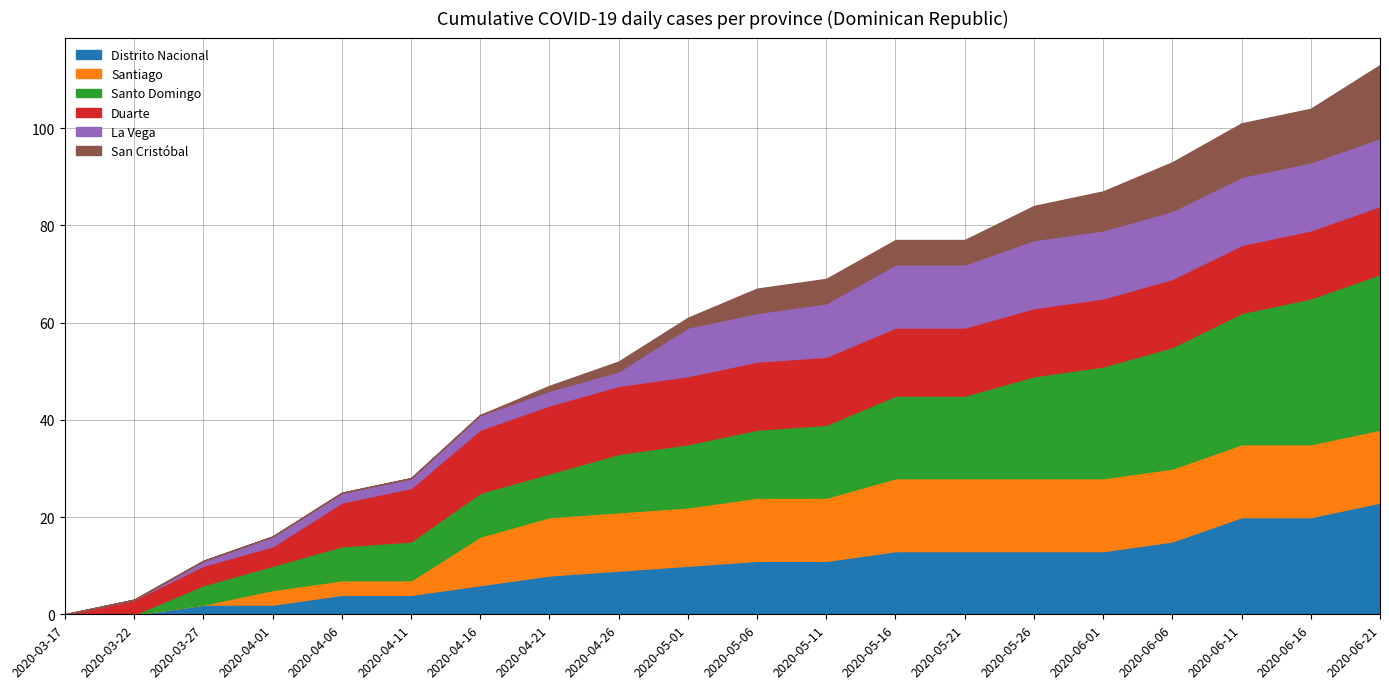

What value does the Distrito Nacional series have at 2020-05-06?

11